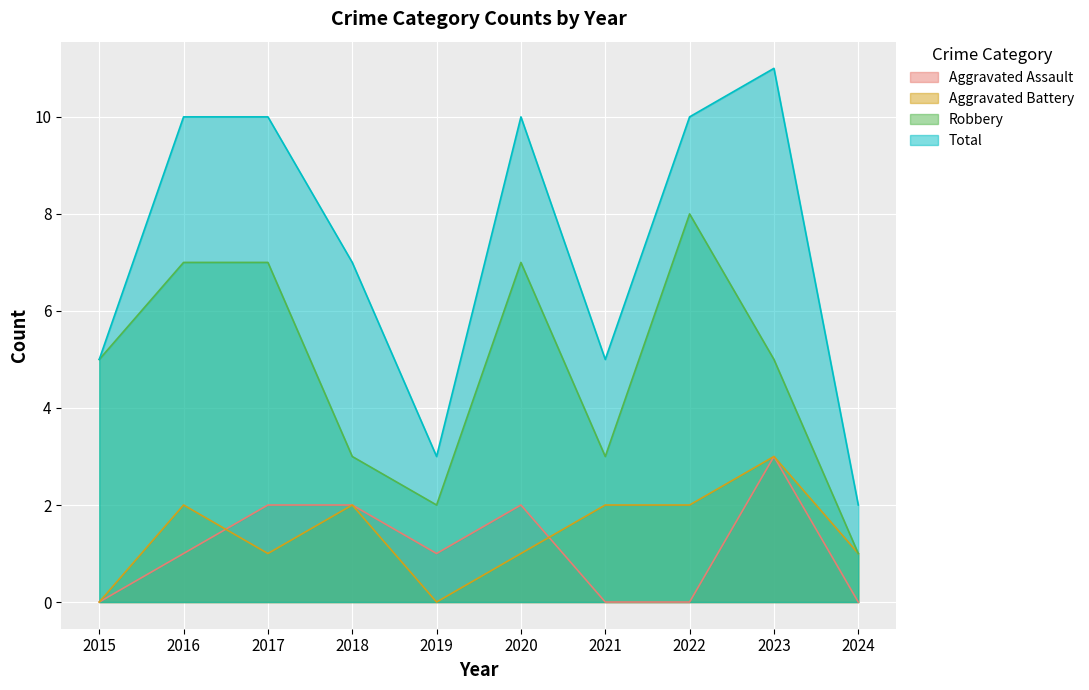

The Total series shows 6 at 2016. True or false?

False